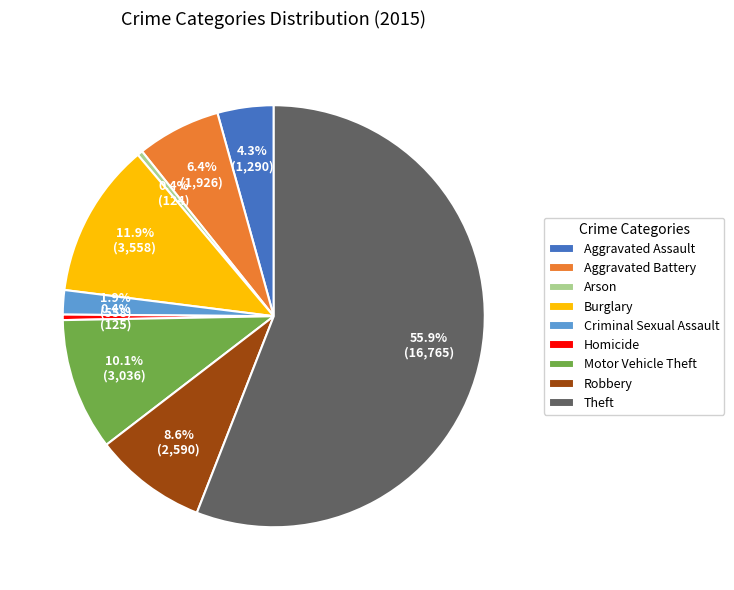

Combined, do Arson and Aggravated Battery account for over 50%?

No